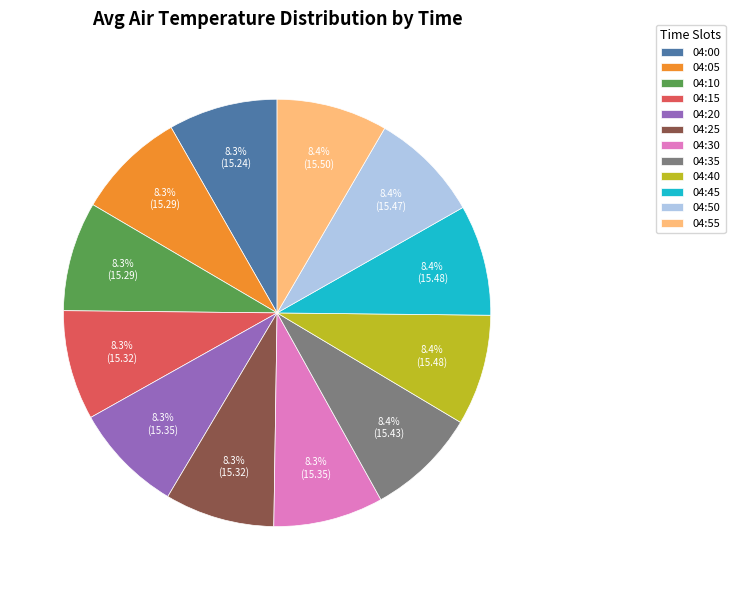

Is there any slice that represents more than half of the pie?

No